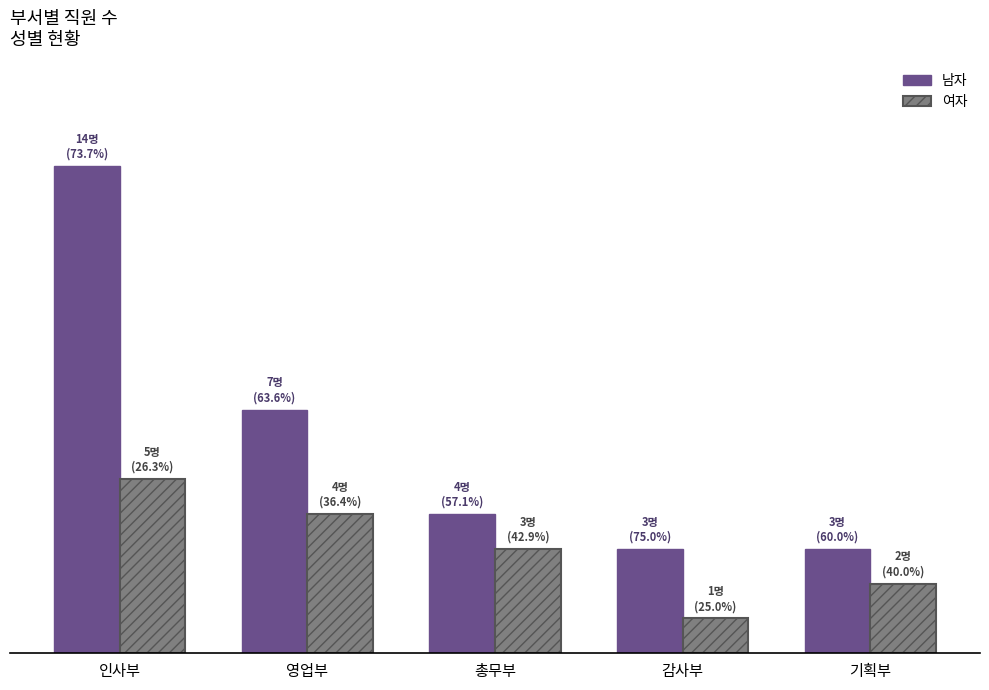

The value of 남자 at 기획부 is 1. True or false?

False